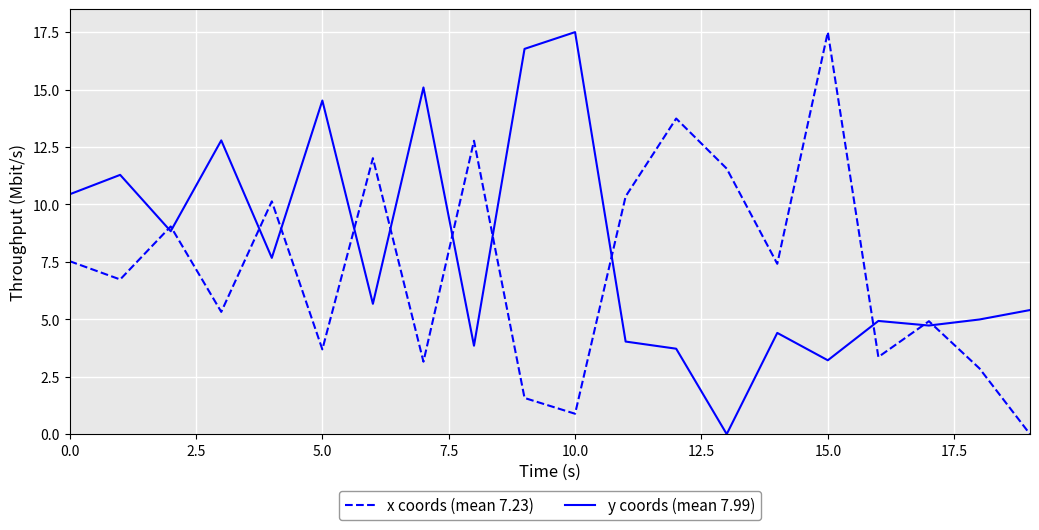

What is the highest value of the x coords (mean 7.23) series?

17.5